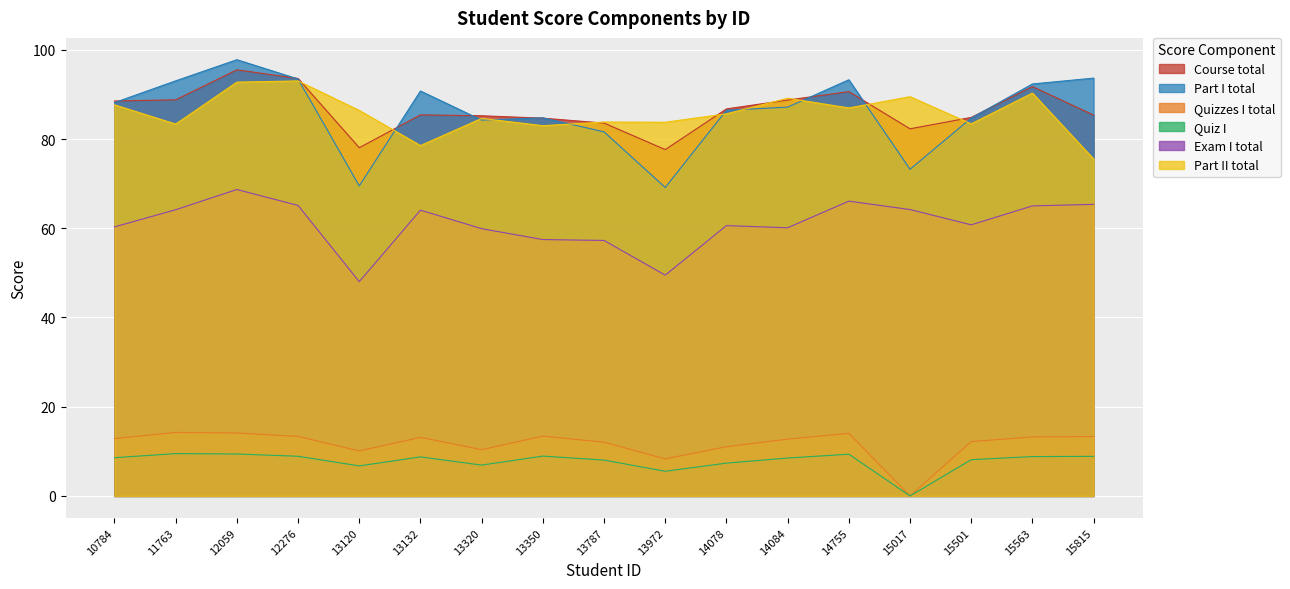

At which label does Part I total reach its peak?

12059